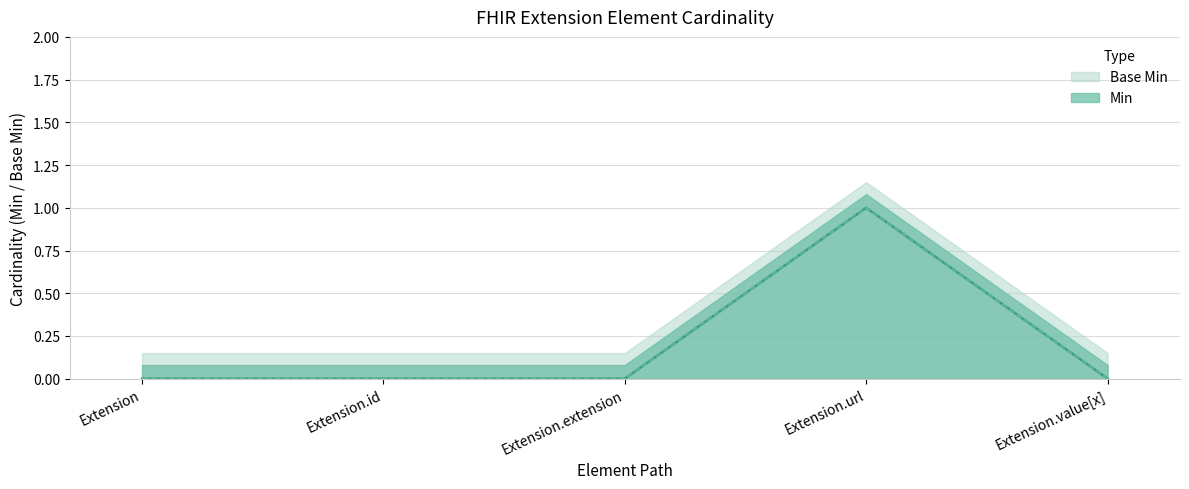

How many lines are shown in the chart?

2